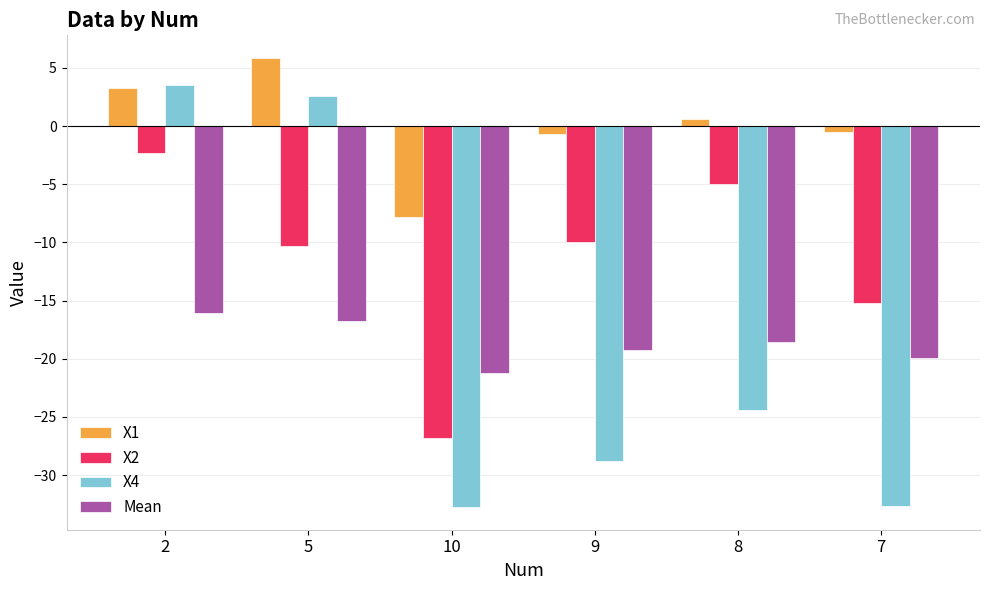

Are the bars grouped side by side (vs. stacked)?

Yes